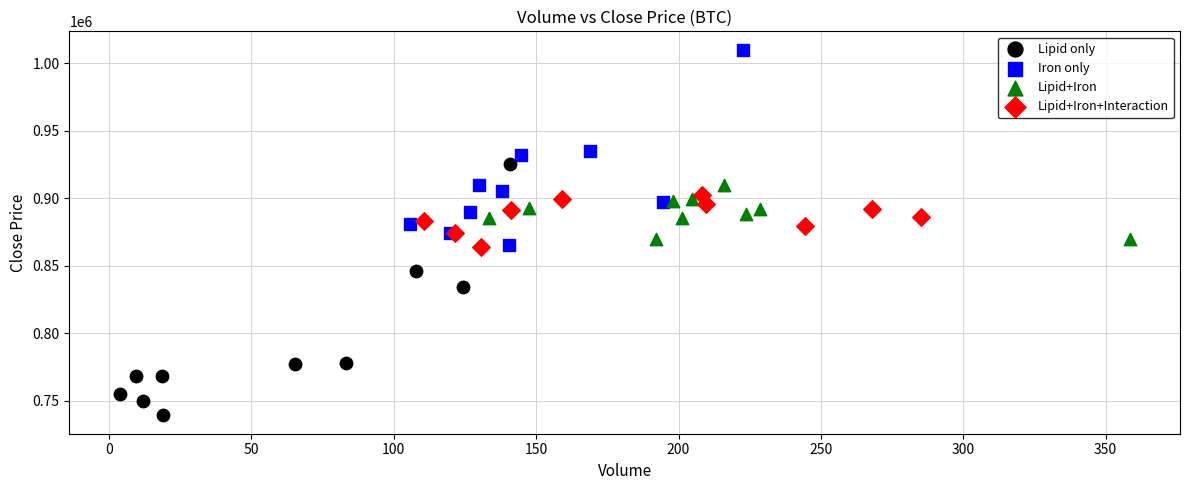

What are all the series names shown in the legend?

Lipid only, Iron only, Lipid+Iron, Lipid+Iron+Interaction